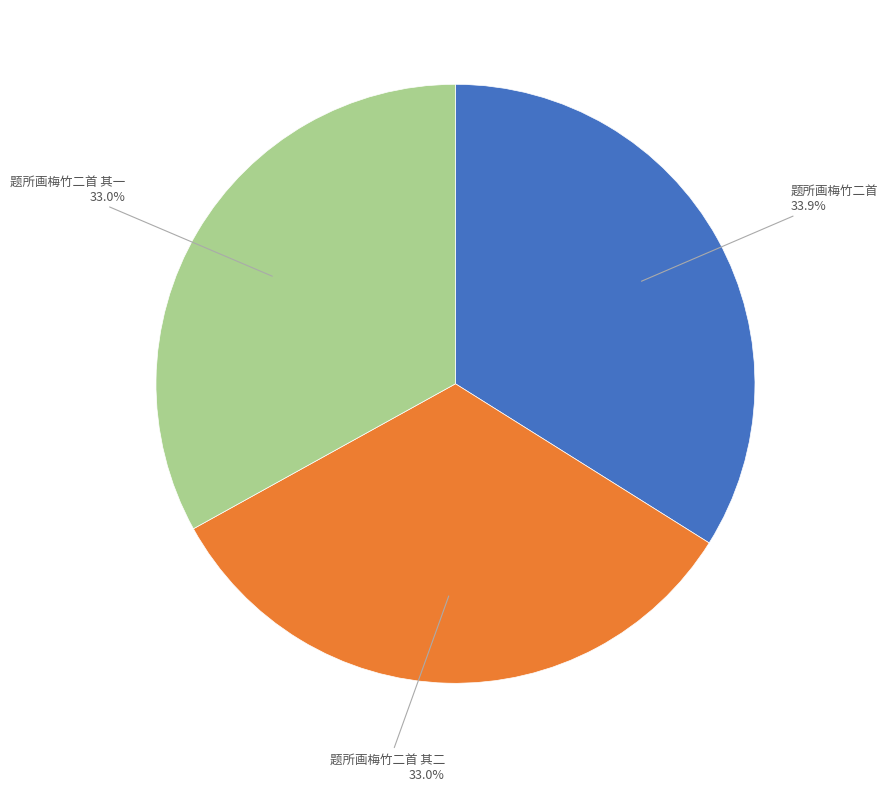

Does any single category account for the majority?

No